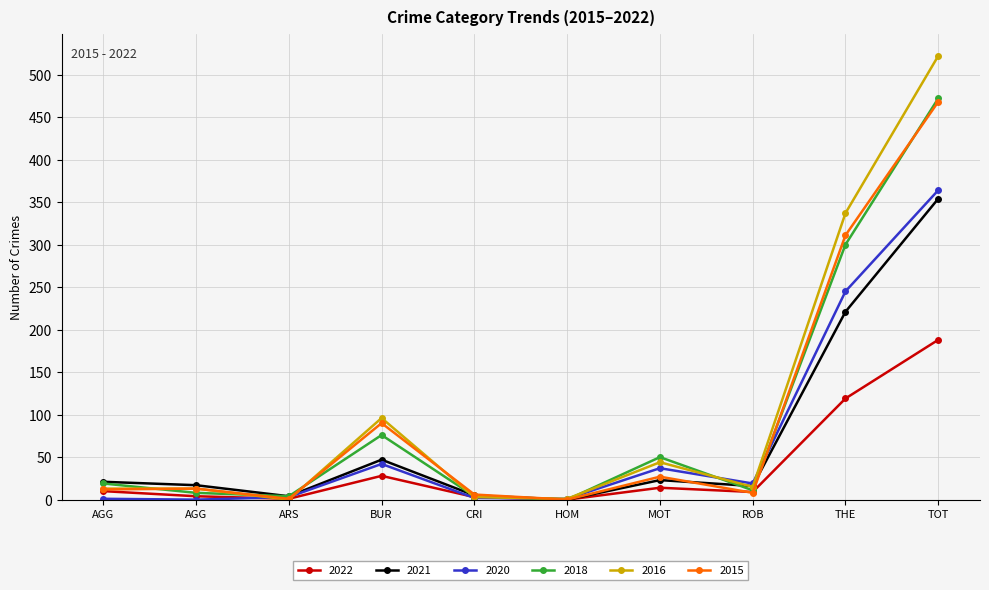

What are all the series names shown in the legend?

2022, 2021, 2020, 2018, 2016, 2015